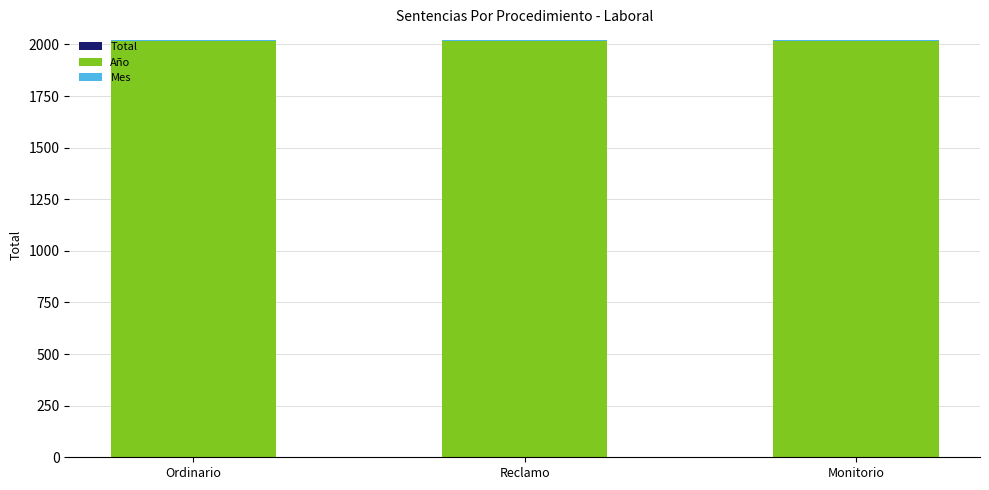

Are the bars horizontal?

No